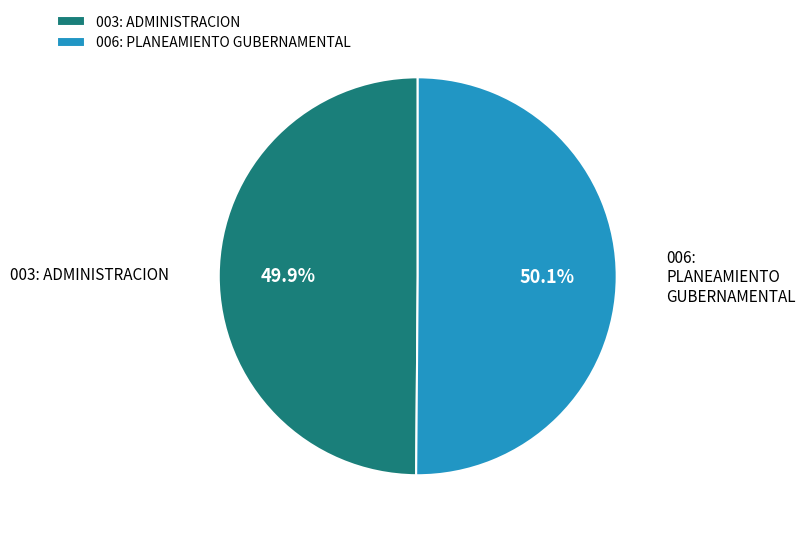

To the nearest percent, what percentage of the pie is 006: PLANEAMIENTO GUBERNAMENTAL?

50%